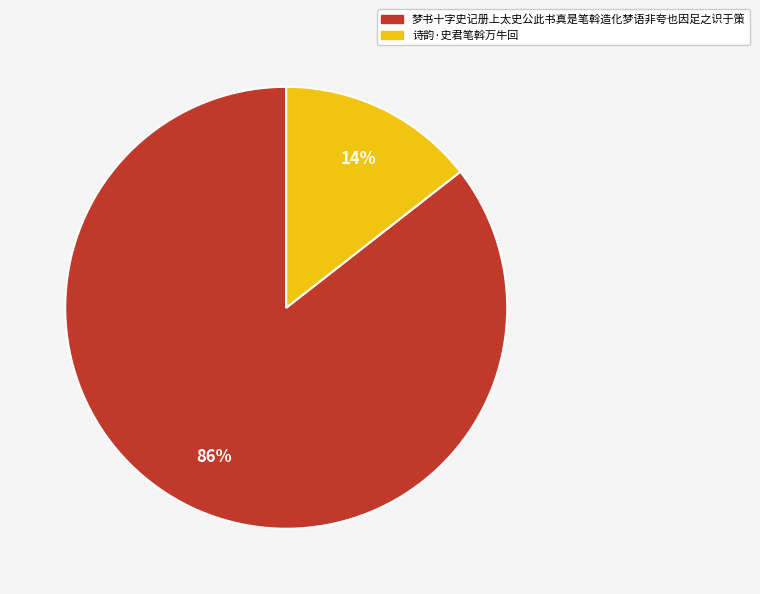

To the nearest percent, what portion does 梦书十字史记册上太史公此书真是笔斡造化梦语非夸也因足之识于策 represent?

86%